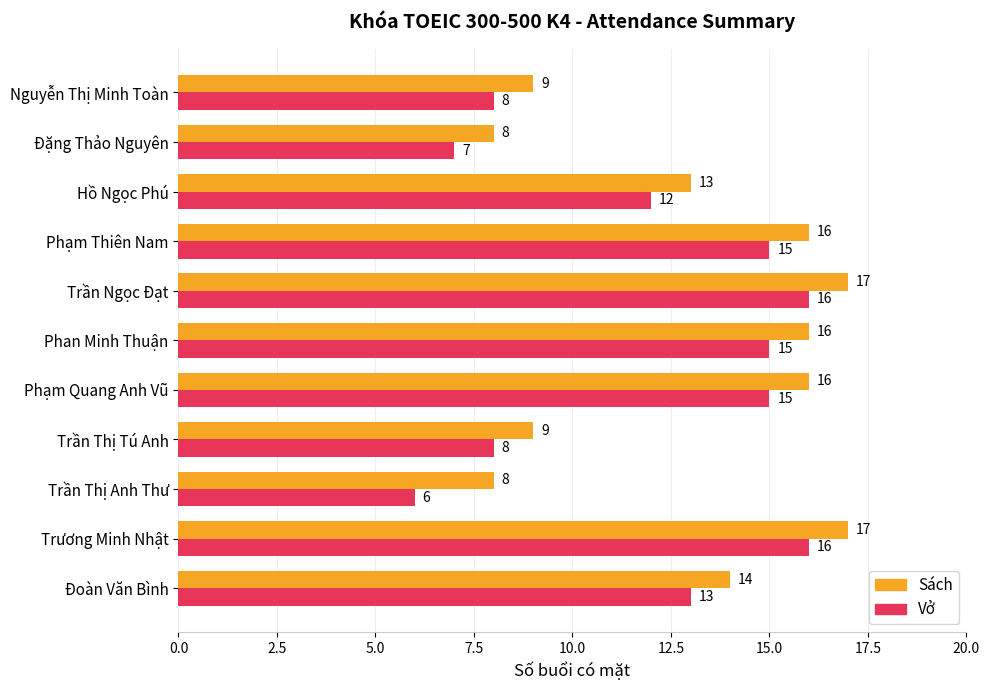

What is the maximum value shown in the chart?

17